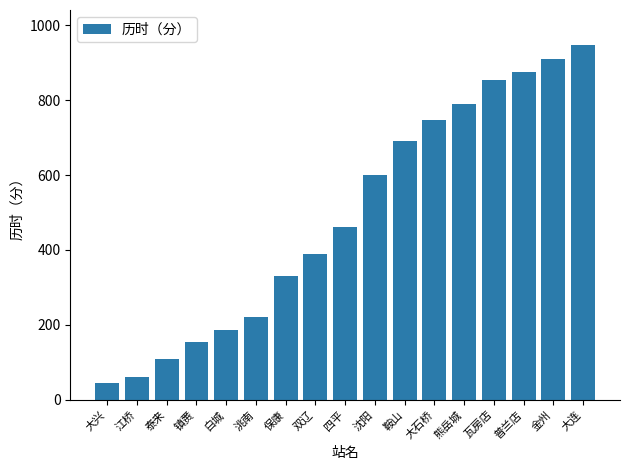

Reading left to right, transcribe all the data shown in this chart.

44	62	110	155	187	222	331	389	462	601	691	748	789	854	876	909	946